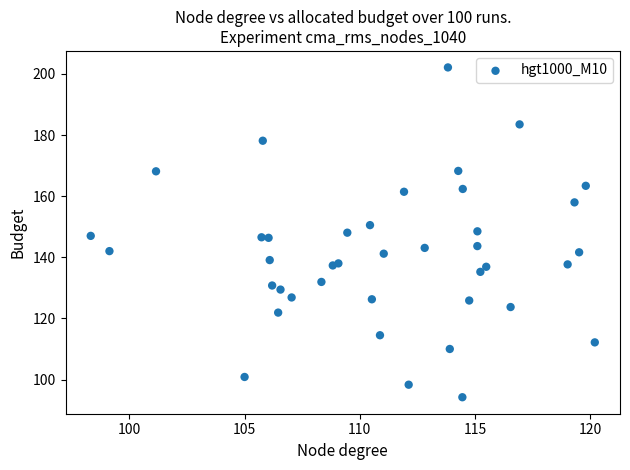

What is the range of X values (max minus min)?

21.9